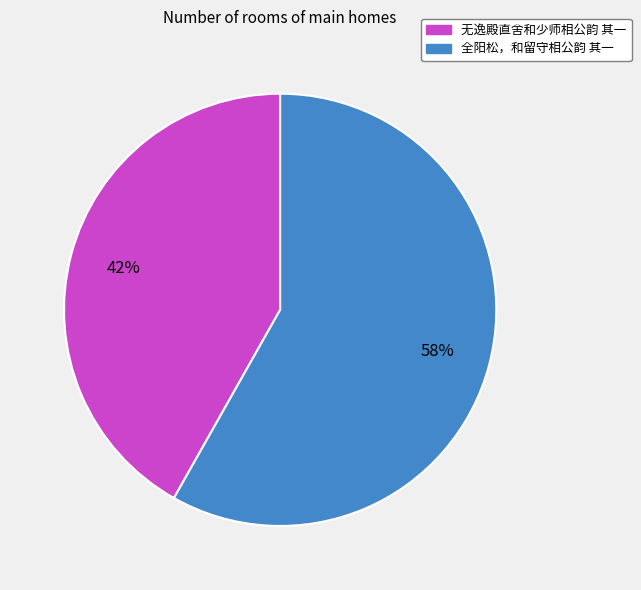

To the nearest percent, what percentage of the pie is 无逸殿直舍和少师相公韵 其一?

42%